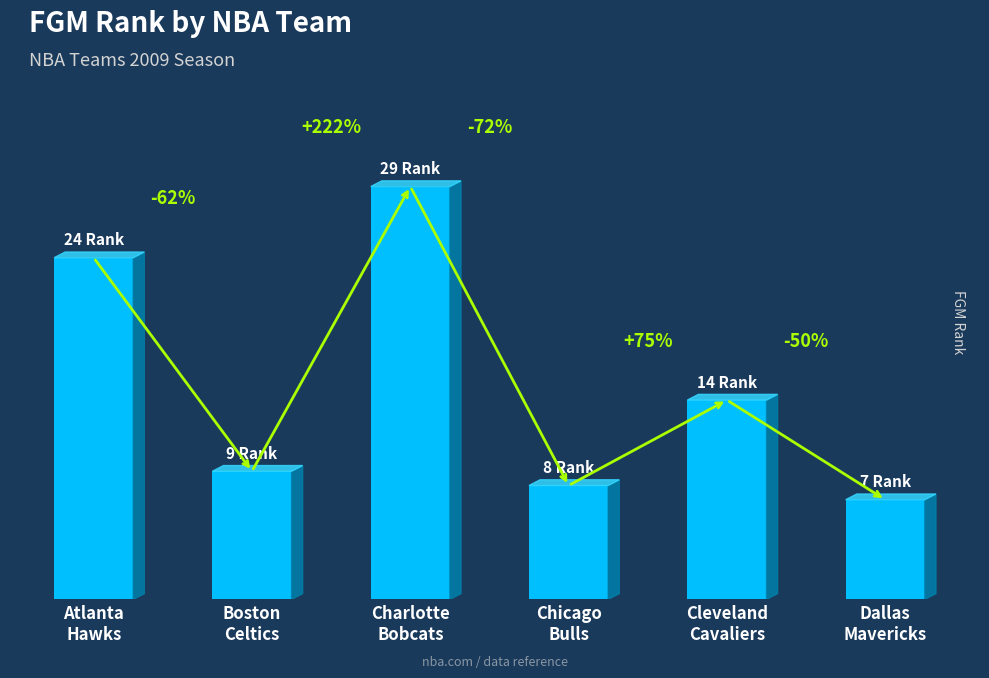

What is the ratio of the value at Boston
Celtics to the value at Atlanta
Hawks?

0.4